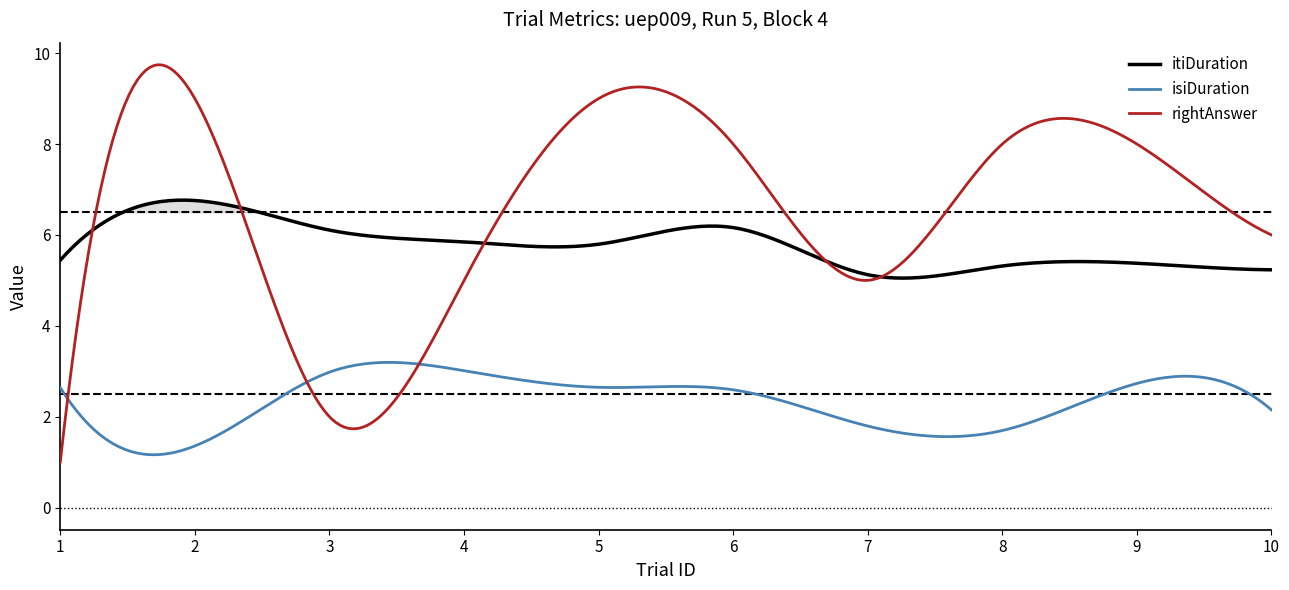

Rank the categories by itiDuration value from highest to lowest.

2, 6, 3, 4, 5, 1, 9, 8, 10, 7